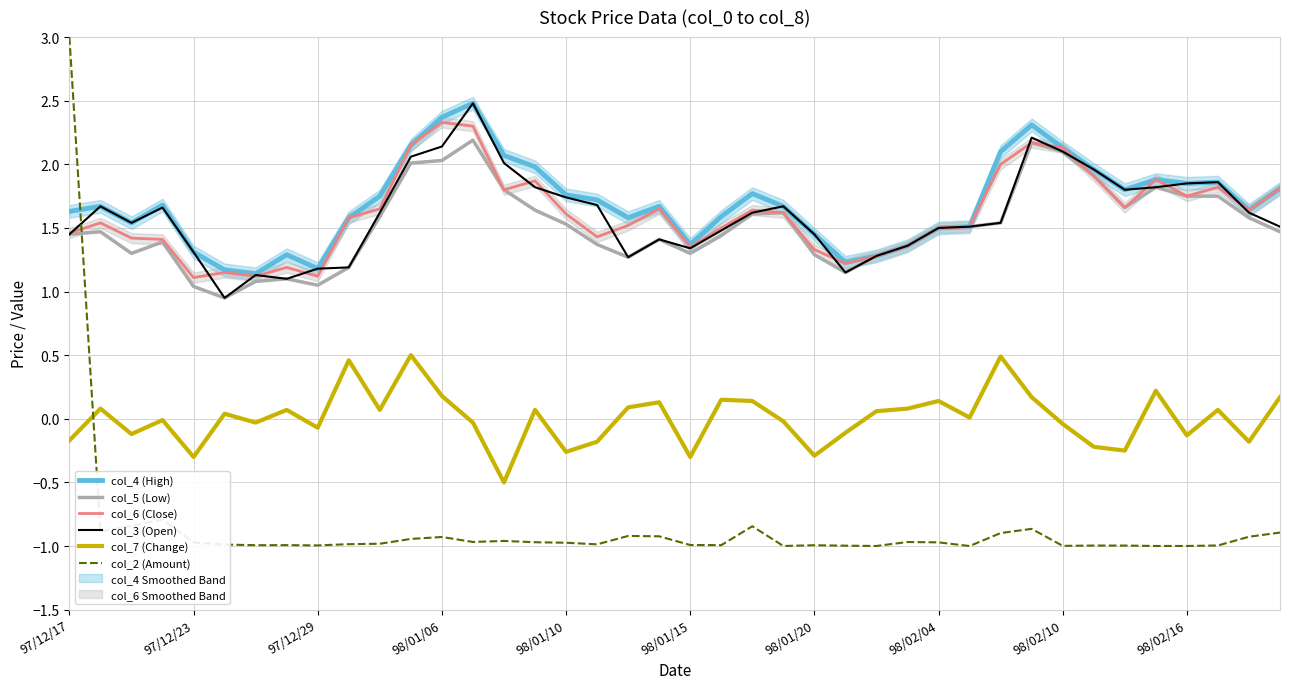

List the series in order of their peak value, highest first.

col_2 (Amount), col_4 (High), col_3 (Open), col_6 (Close), col_5 (Low), col_7 (Change)